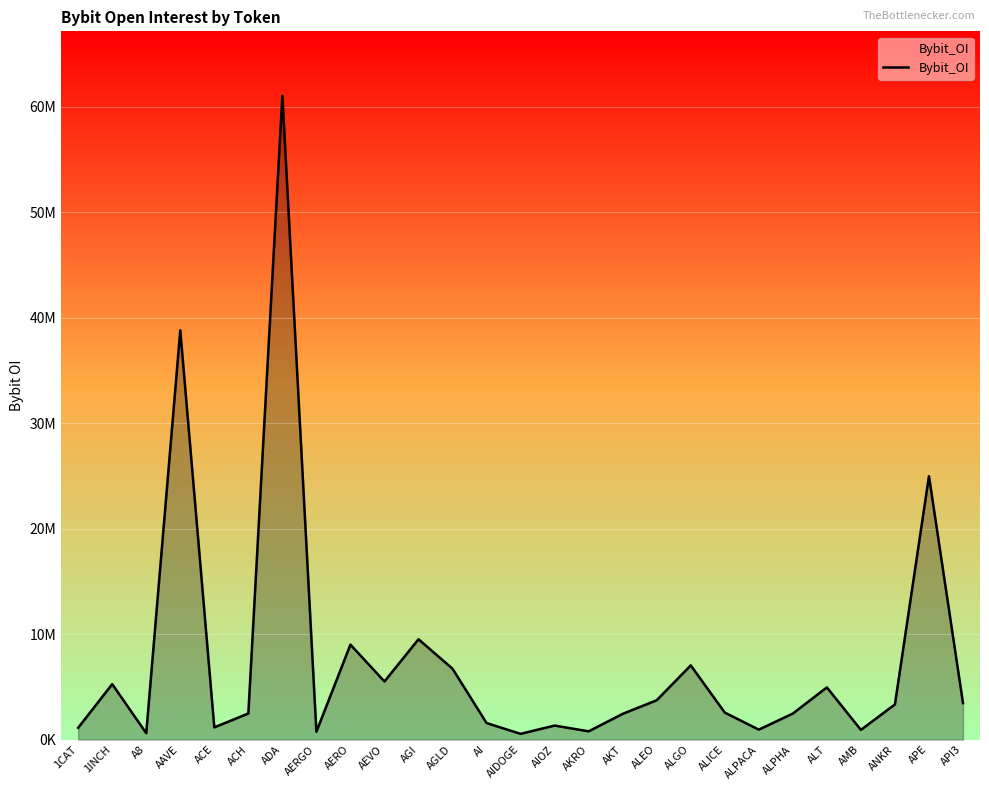

At which category does the data reach its first local valley?

A8